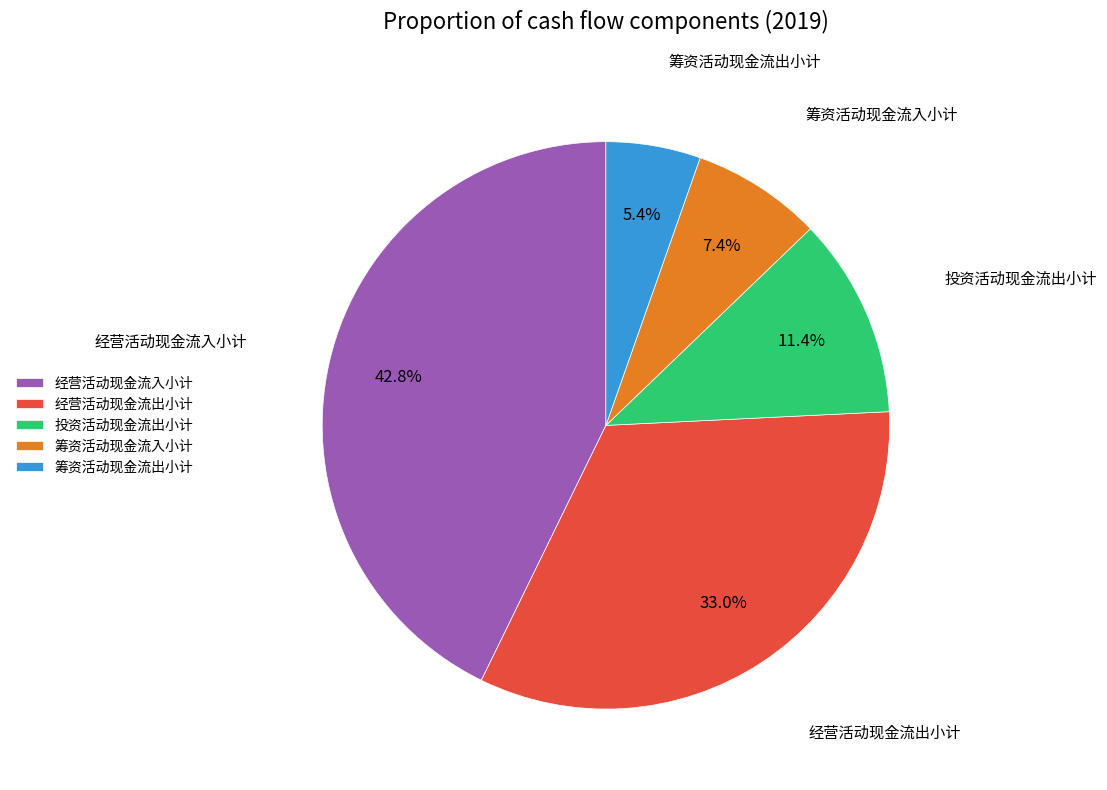

The 筹资活动现金流入小计 slice represents 20% of the pie. True or false?

False